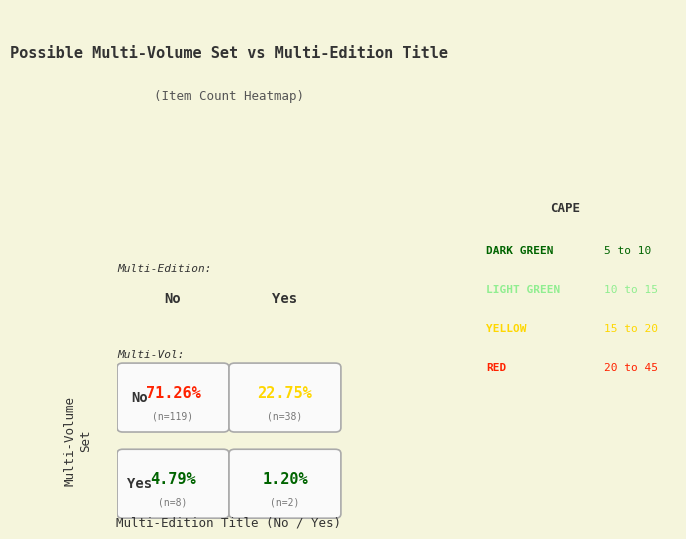

What is the sum of all values?

167